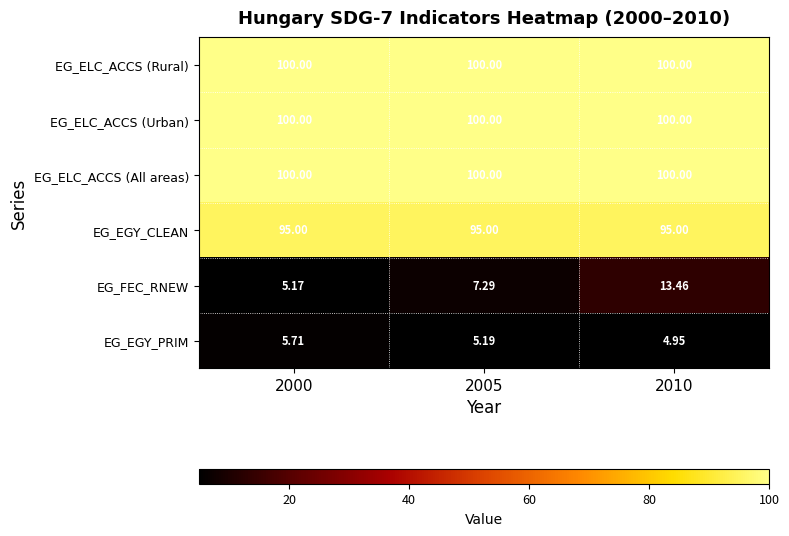

Between 2005 and 2010, which series saw the biggest shift?

EG_FEC_RNEW